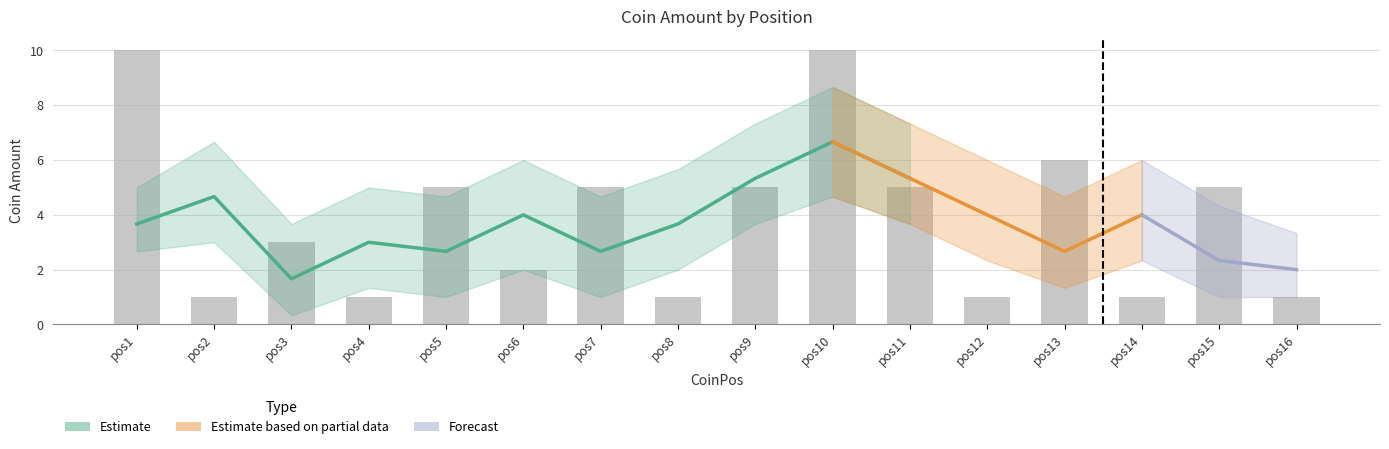

How many data points in CoinAmount_upper are less than 7?

8